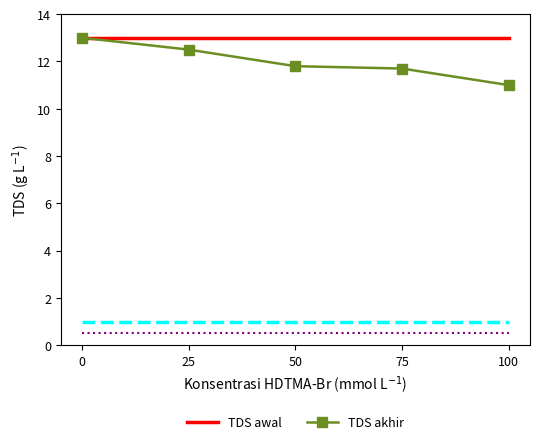

Which series has the widest spread of values?

TDS akhir